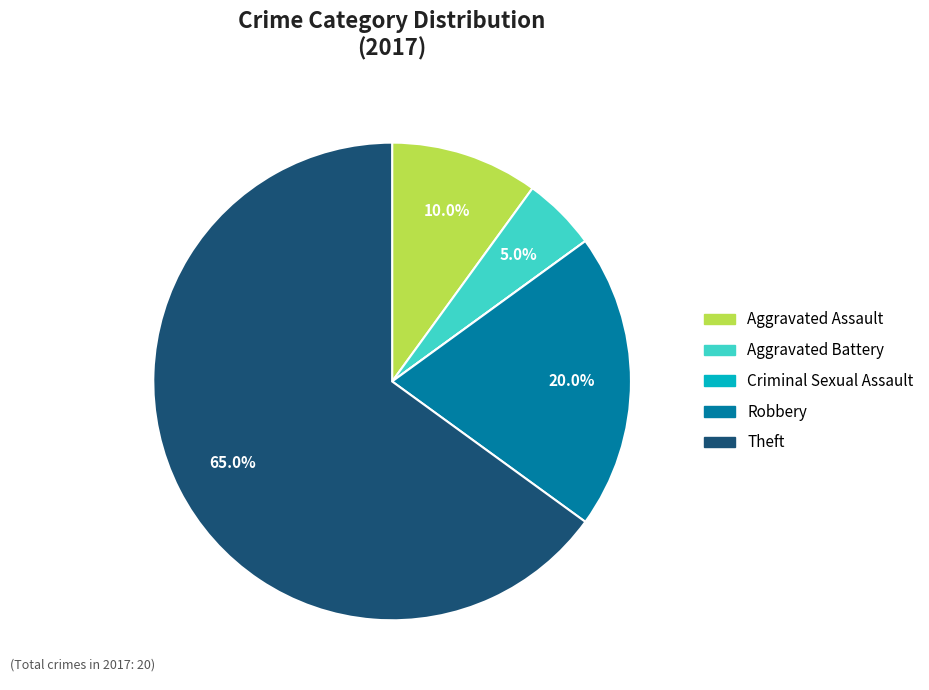

Between Robbery and Theft, which is larger?

Theft